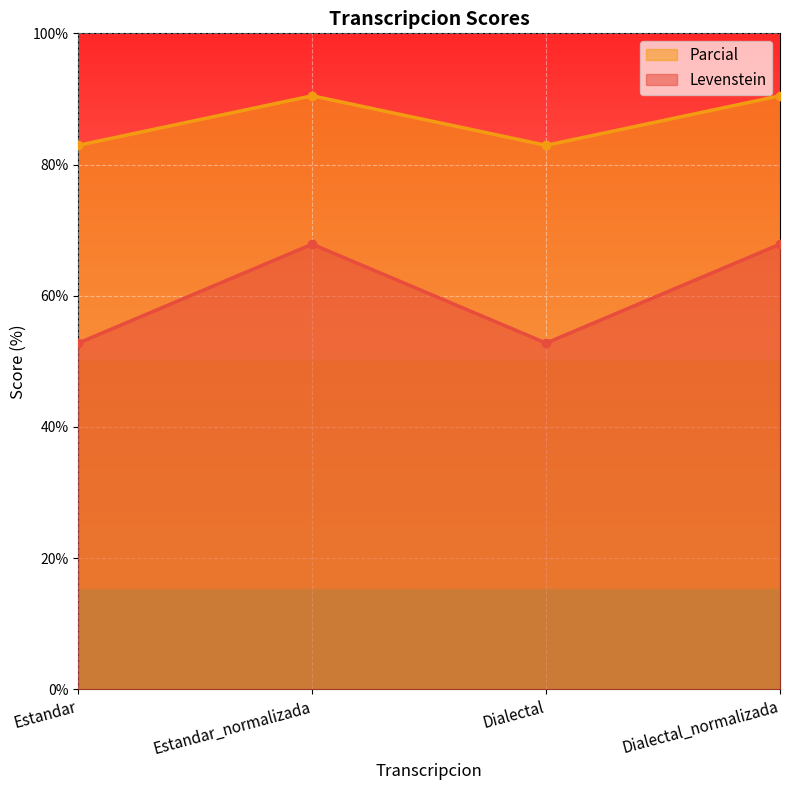

Rank the series by their maximum value, from highest to lowest.

Parcial, Levenstein